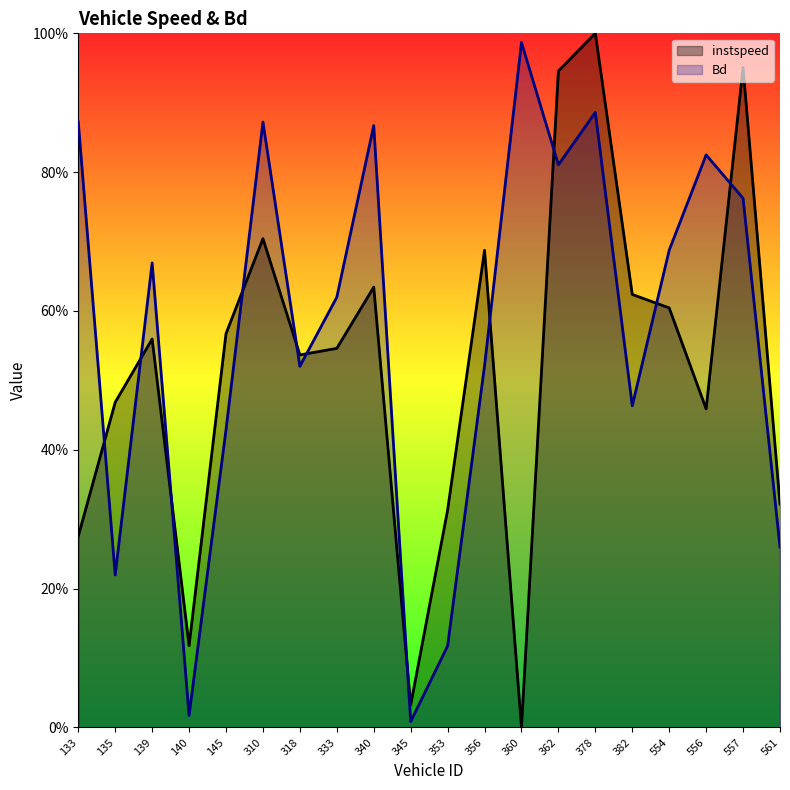

In instspeed, how many points are higher than both neighbors (excluding endpoints)?

6